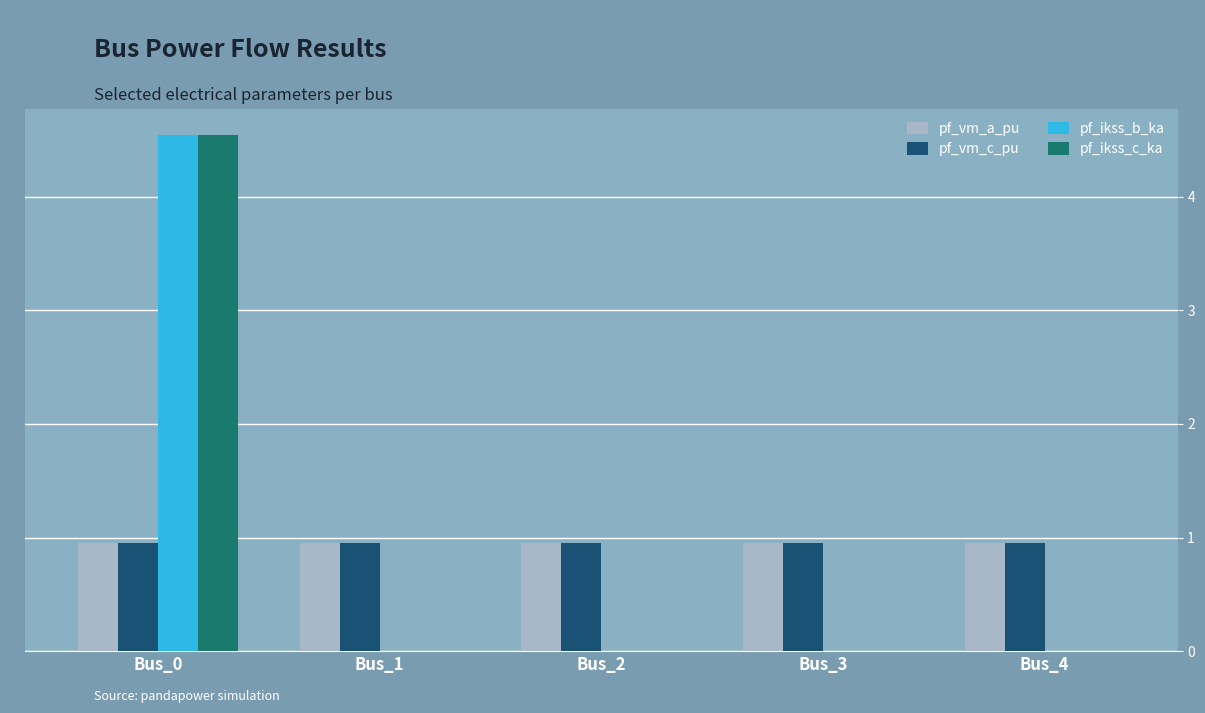

Which label corresponds to the largest value in the chart?

Bus_0